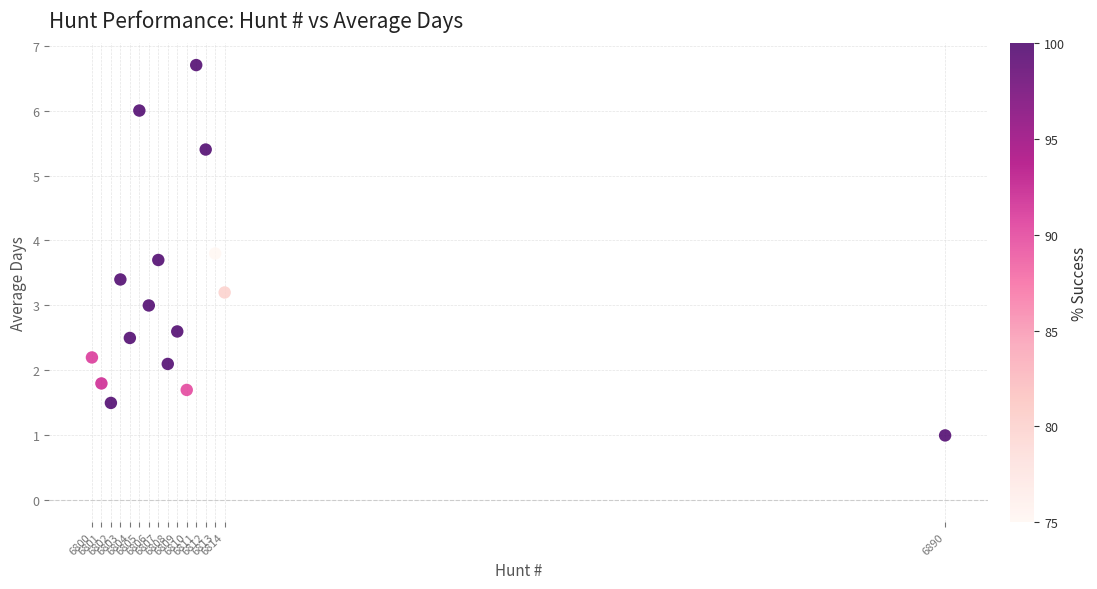

What is the range of Y values (max minus min)?

5.7